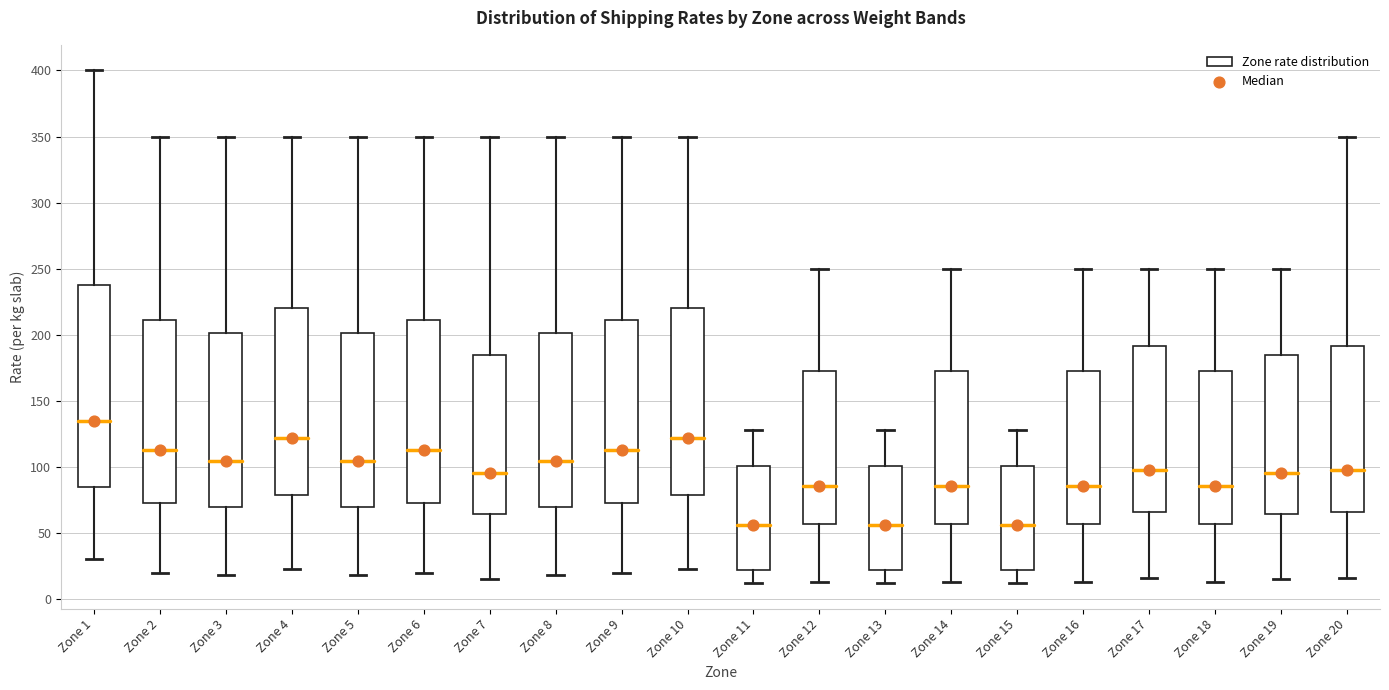

Reading left to right, transcribe this box plot: for each box, give where its median line is, the range the box spans, and where its two whiskers end, as read against the y-axis. The values are not printed on the chart, so give them approximately, as read against the axis.

Zone 1: median 135, box 85 to 240, whiskers 30 to 400
Zone 2: median 115, box 75 to 210, whiskers 20 to 350
Zone 3: median 105, box 70 to 200, whiskers 20 to 350
Zone 4: median 120, box 80 to 220, whiskers 25 to 350
Zone 5: median 105, box 70 to 200, whiskers 20 to 350
Zone 6: median 115, box 75 to 210, whiskers 20 to 350
Zone 7: median 95, box 65 to 185, whiskers 15 to 350
Zone 8: median 105, box 70 to 200, whiskers 20 to 350
Zone 9: median 115, box 75 to 210, whiskers 20 to 350
Zone 10: median 120, box 80 to 220, whiskers 25 to 350
Zone 11: median 55, box 20 to 100, whiskers 10 to 130
Zone 12: median 85, box 55 to 175, whiskers 15 to 250
Zone 13: median 55, box 20 to 100, whiskers 10 to 130
Zone 14: median 85, box 55 to 175, whiskers 15 to 250
Zone 15: median 55, box 20 to 100, whiskers 10 to 130
Zone 16: median 85, box 55 to 175, whiskers 15 to 250
Zone 17: median 100, box 65 to 190, whiskers 15 to 250
Zone 18: median 85, box 55 to 175, whiskers 15 to 250
Zone 19: median 95, box 65 to 185, whiskers 15 to 250
Zone 20: median 100, box 65 to 190, whiskers 15 to 350